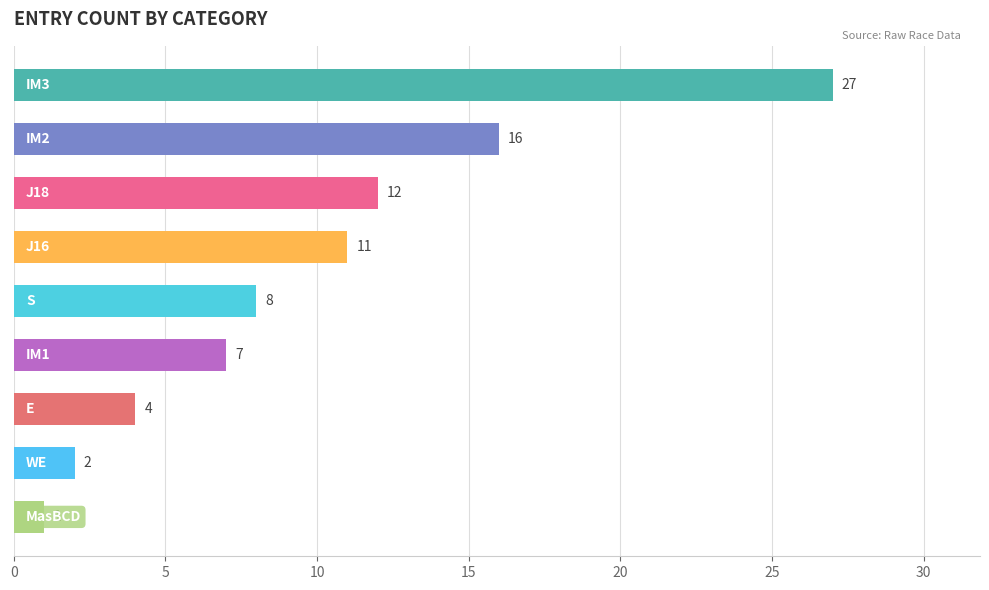

What is the greatest value displayed?

27